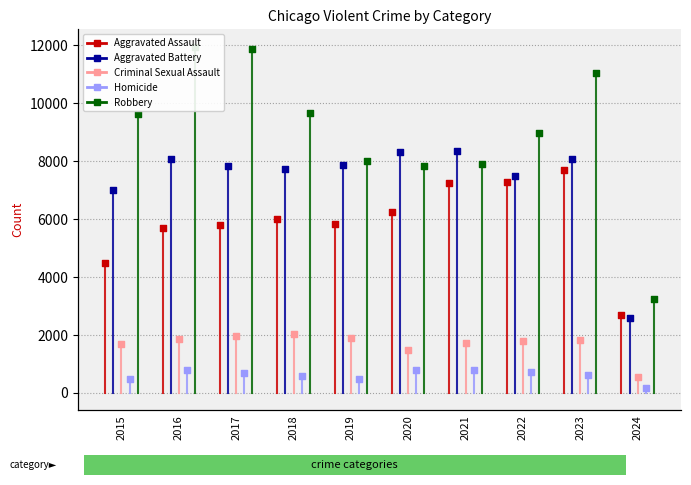

Which series reaches the maximum Y coordinate?

Robbery